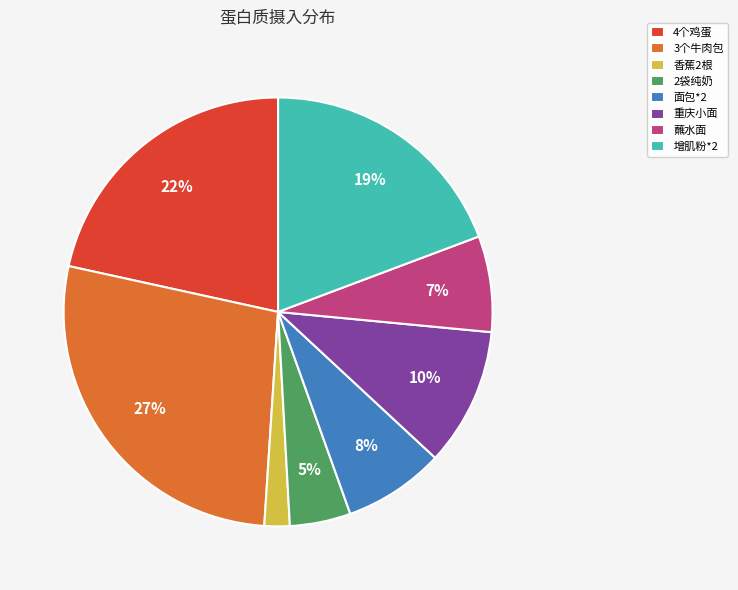

Is the sum of 4个鸡蛋 and 面包*2 greater than half?

No